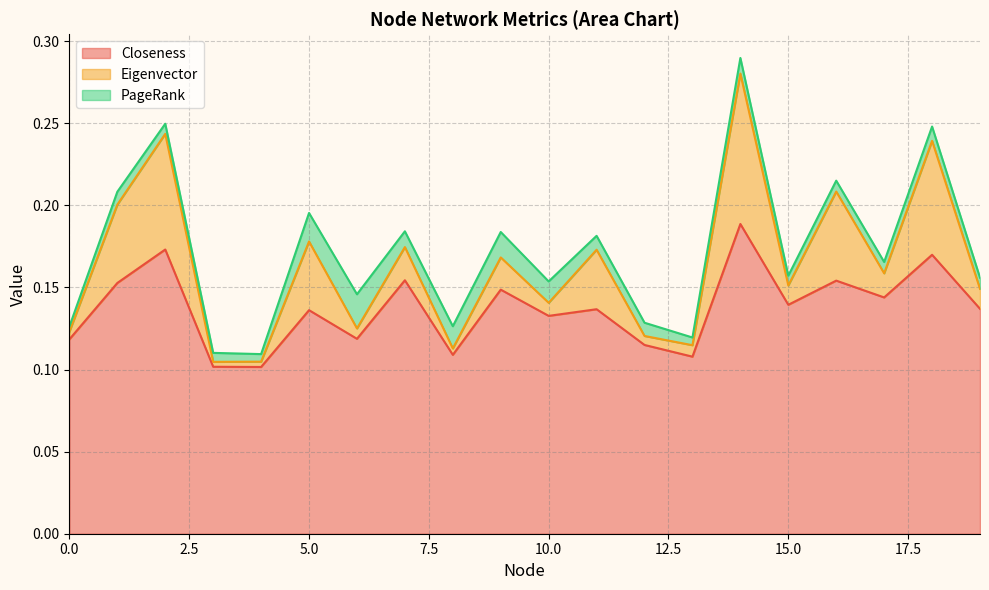

The Eigenvector series shows 0.0 at 17. True or false?

False